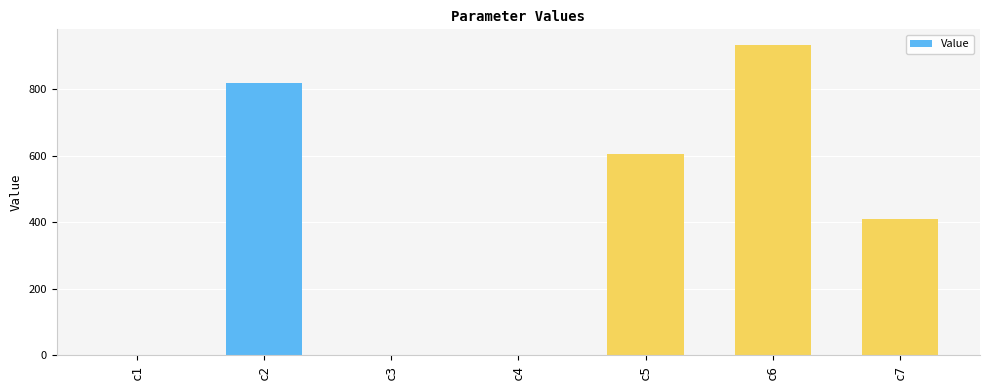

What is the ratio of the value at c7 to the value at c5?

0.7